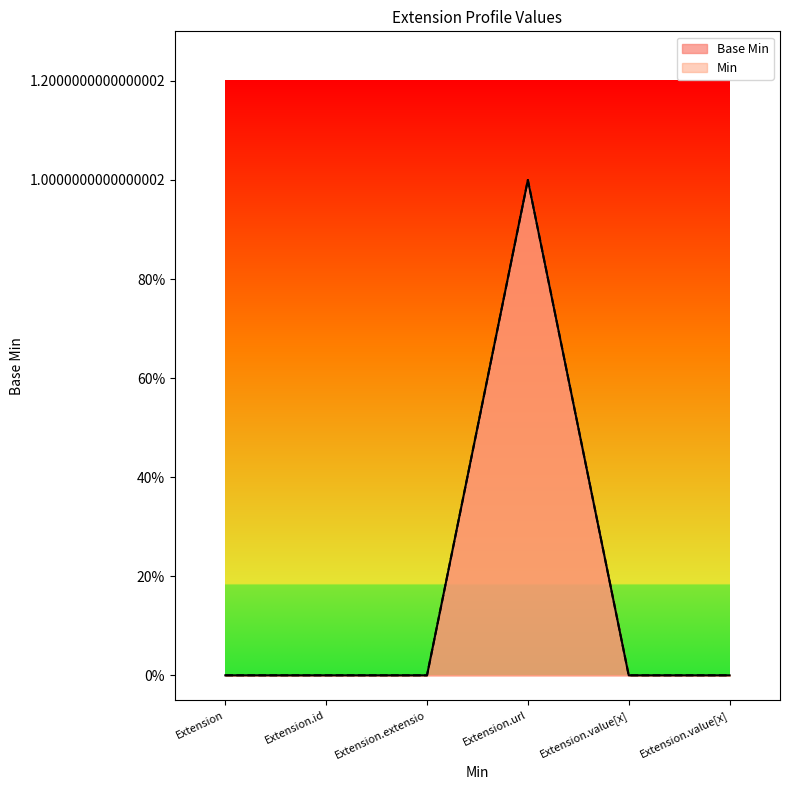

Does the chart display data point markers on the line(s)?

No